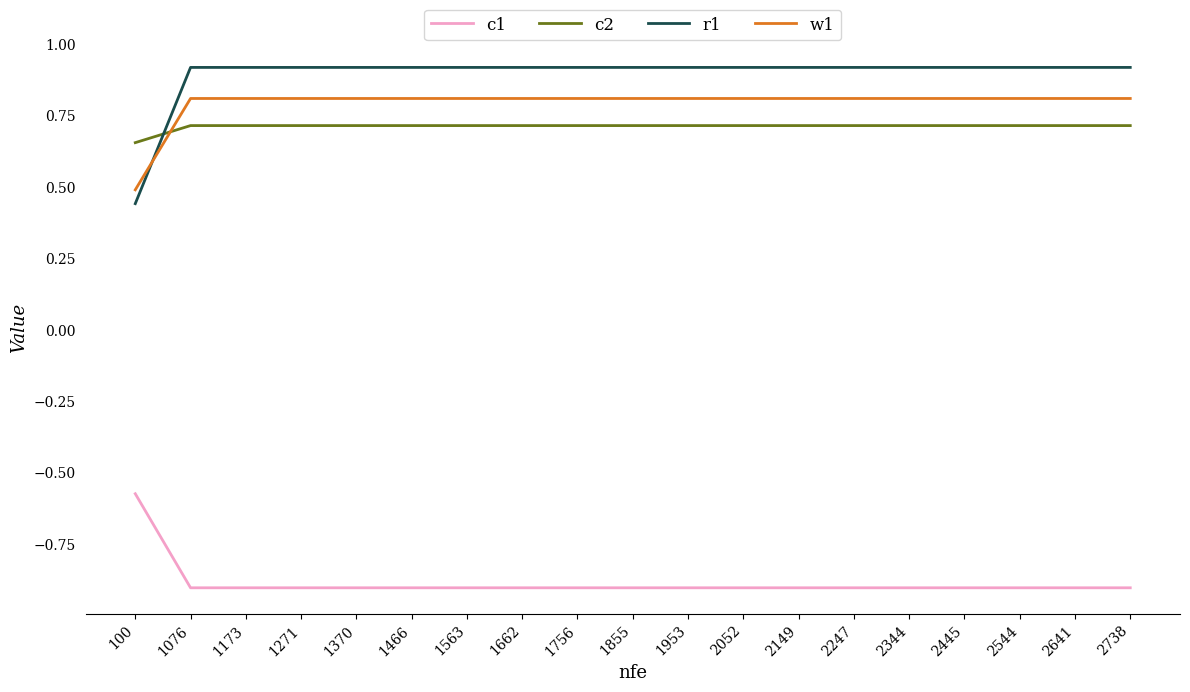

What is the difference between the second highest and minimum values in the c2 series?

0.1